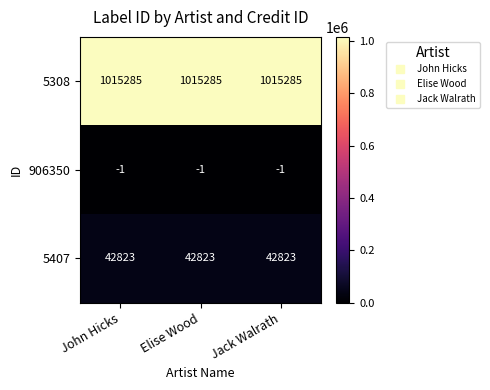

Is the value of 906350 at John Hicks greater than the value of 5407 at Elise Wood?

No